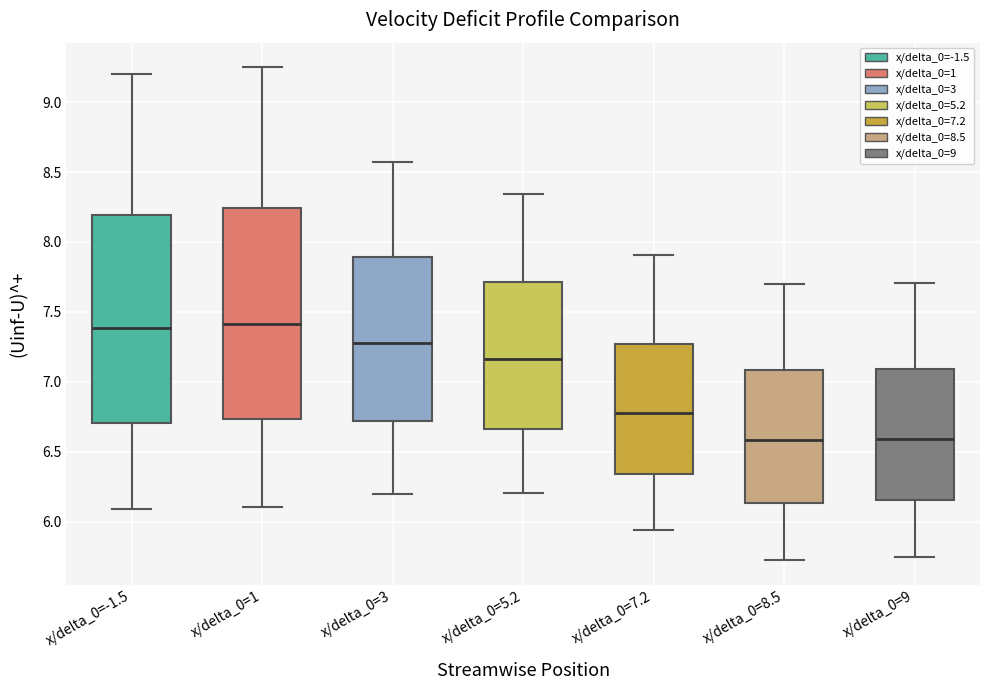

Reading left to right, read every box against the y-axis: the position of its median line, the range the box covers, and the ends of its whiskers. The values are not printed on the chart, so give them approximately, as read against the axis.

x/delta_0=-1.5: median 7.40, box 6.70 to 8.20, whiskers 6.10 to 9.20
x/delta_0=1: median 7.40, box 6.75 to 8.25, whiskers 6.10 to 9.25
x/delta_0=3: median 7.30, box 6.70 to 7.90, whiskers 6.20 to 8.55
x/delta_0=5.2: median 7.15, box 6.65 to 7.70, whiskers 6.20 to 8.35
x/delta_0=7.2: median 6.80, box 6.35 to 7.25, whiskers 5.95 to 7.90
x/delta_0=8.5: median 6.60, box 6.15 to 7.10, whiskers 5.75 to 7.70
x/delta_0=9: median 6.60, box 6.15 to 7.10, whiskers 5.75 to 7.70